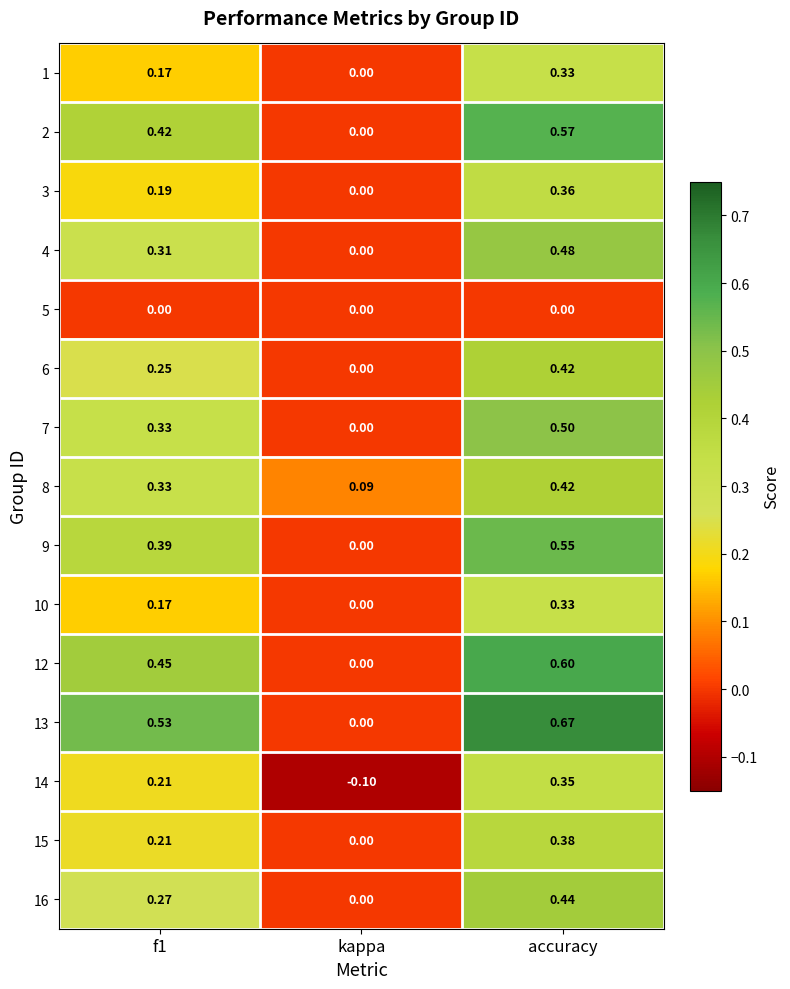

At which category is the sum across all series the highest?

accuracy